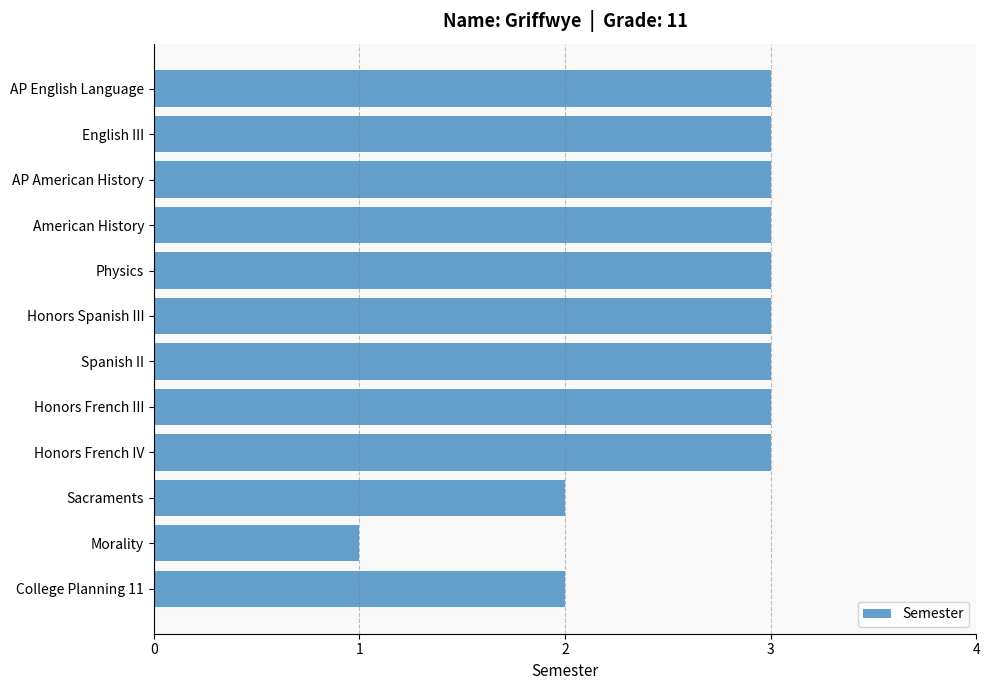

At which category does the chart reach its minimum across all series?

Morality